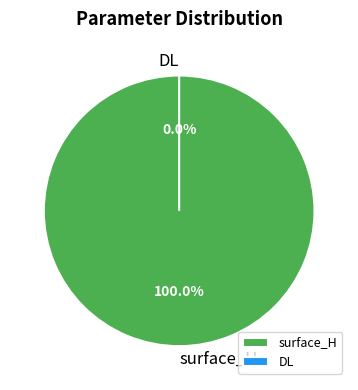

True or false: DL accounts for 0% of the total.

True